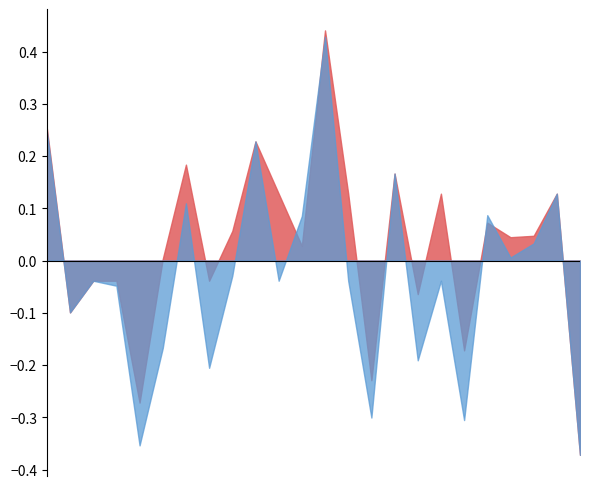

Count the number of categories in the chart.

24